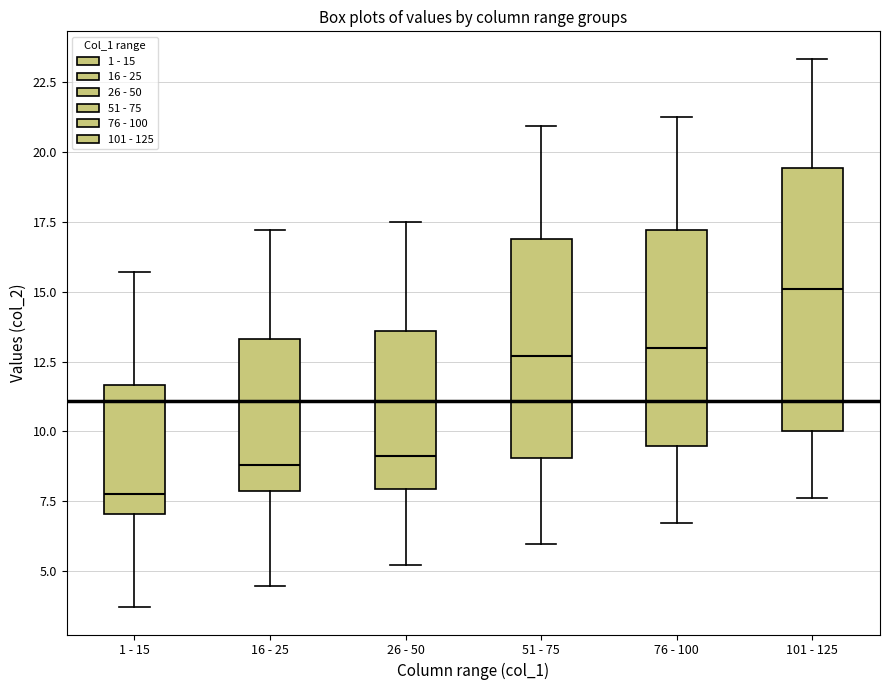

Which box has the highest median line?

101 - 125